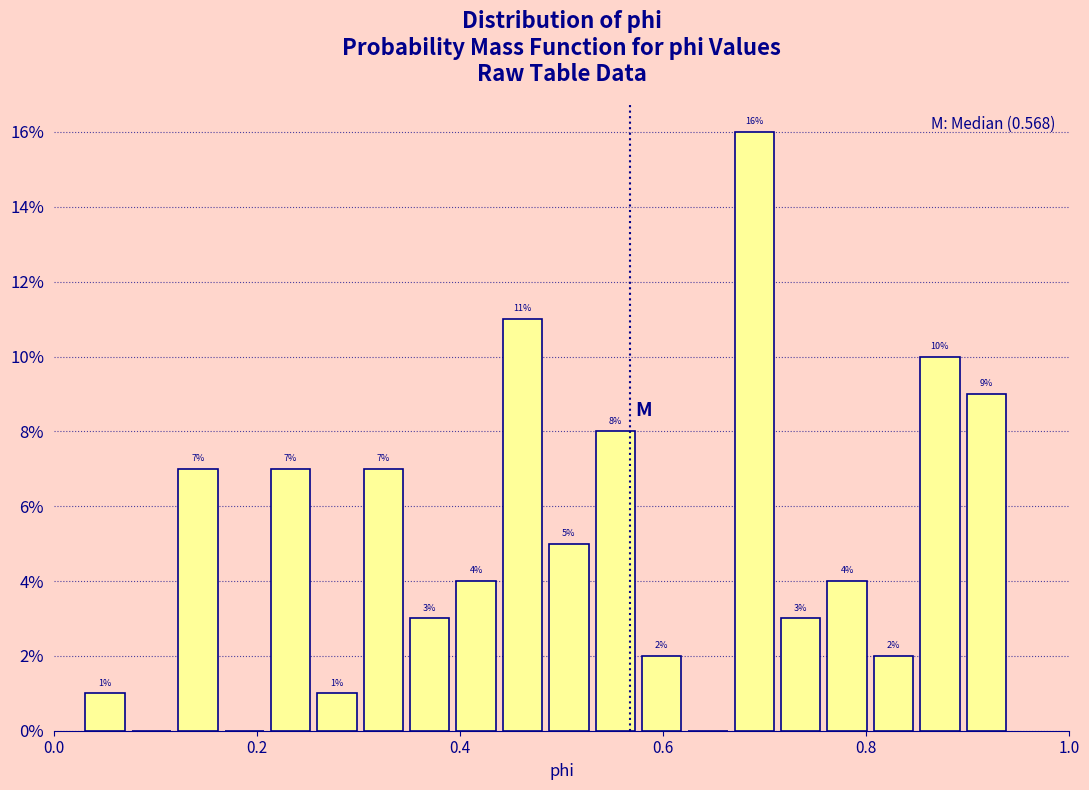

Read against the x-axis, roughly where is the centre of the tallest bar?

0.68